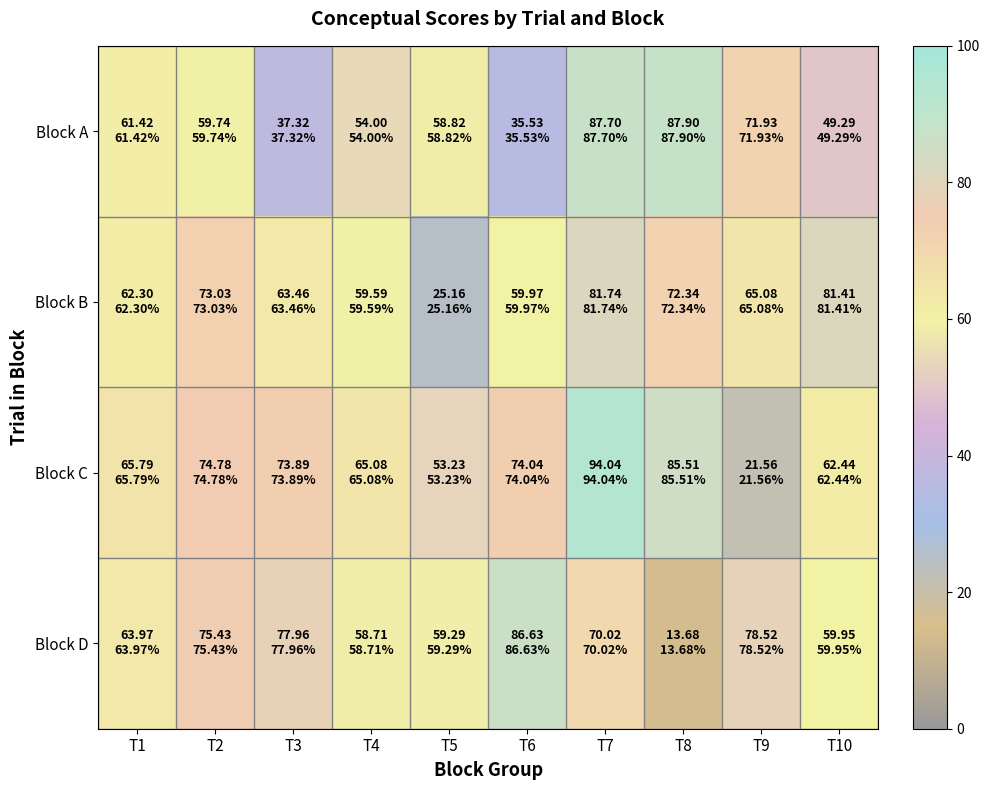

At T4, list the series in order from largest to smallest.

Block C, Block B, Block D, Block A